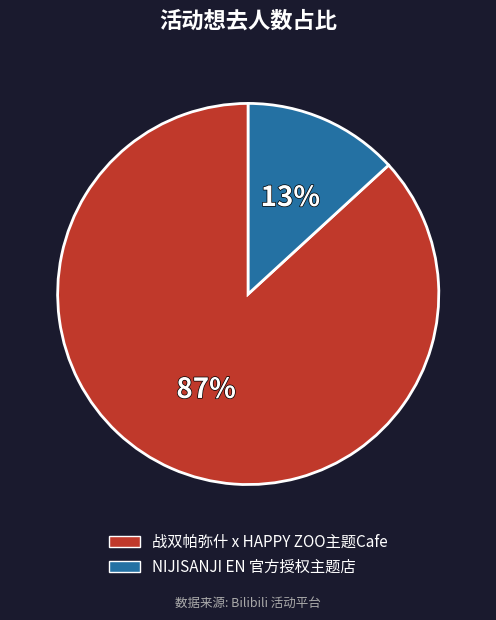

To the nearest percent, what percentage of the pie is NIJISANJI EN 官方授权主题店?

13%